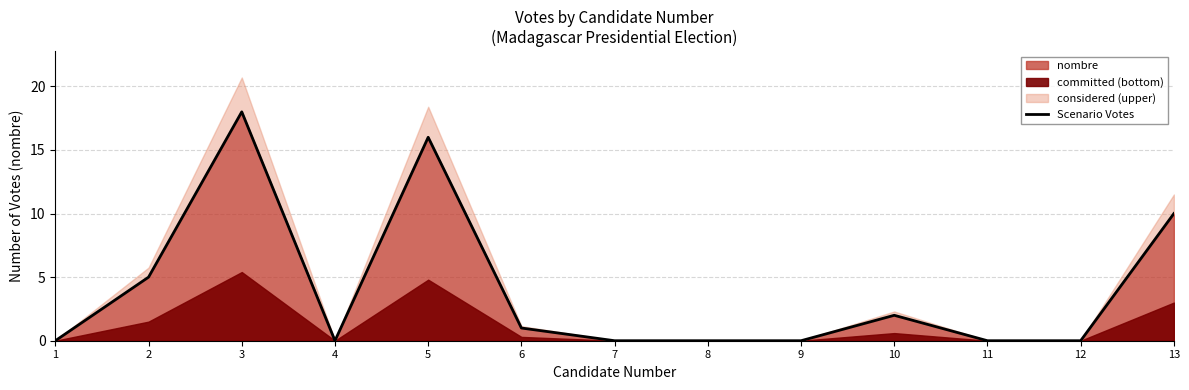

Approximately how many times larger is the value at 3 compared to 5?

1.1